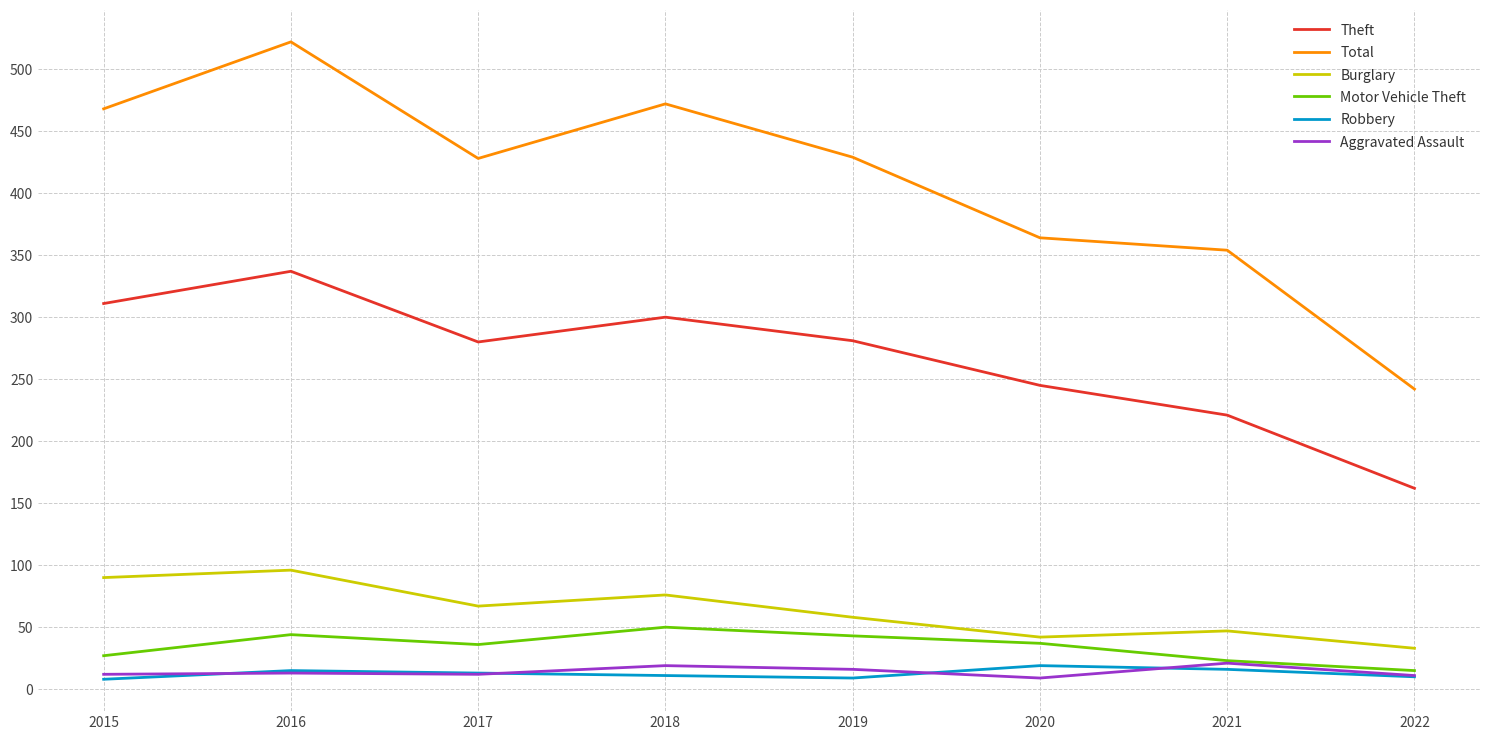

What are all the series names shown in the legend?

Theft, Total, Burglary, Motor Vehicle Theft, Robbery, Aggravated Assault